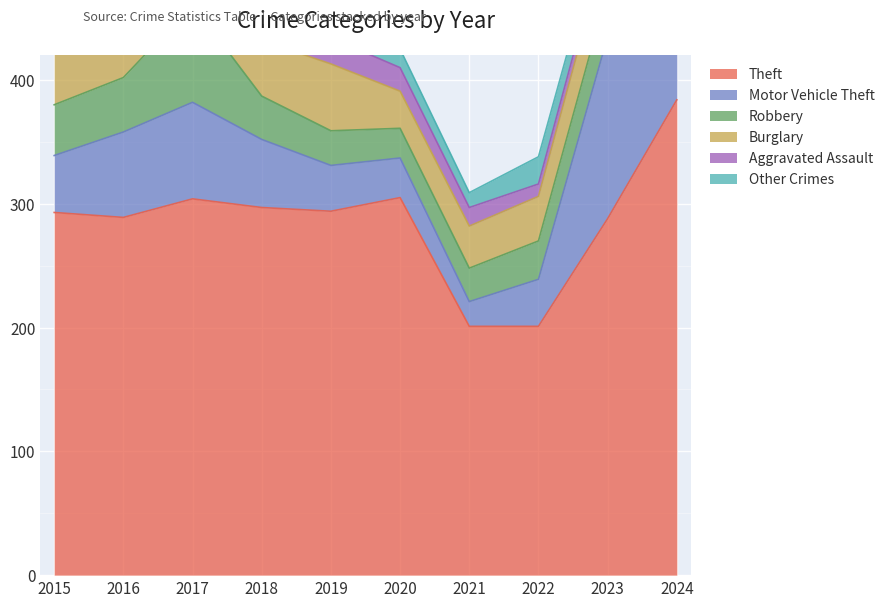

Read the Aggravated Assault value at 2022, to the nearest 10.

10